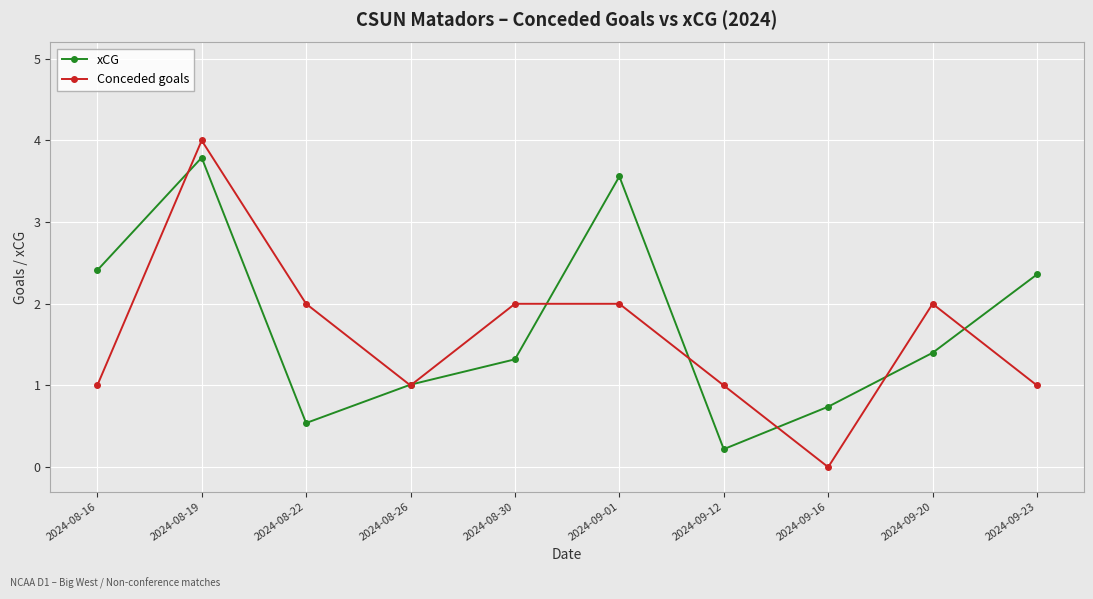

What is the sum of the xCG values at 2024-09-16 and 2024-09-20?

2.1